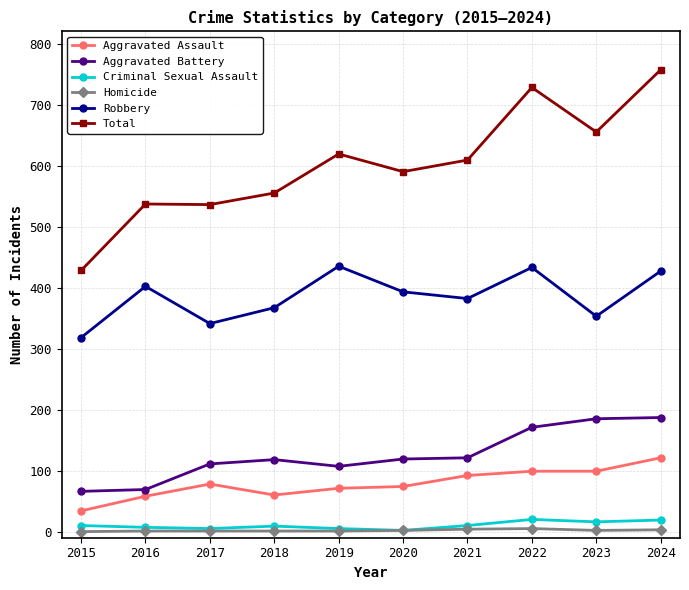

True or false: Total has a value of 365 at 2023.

False